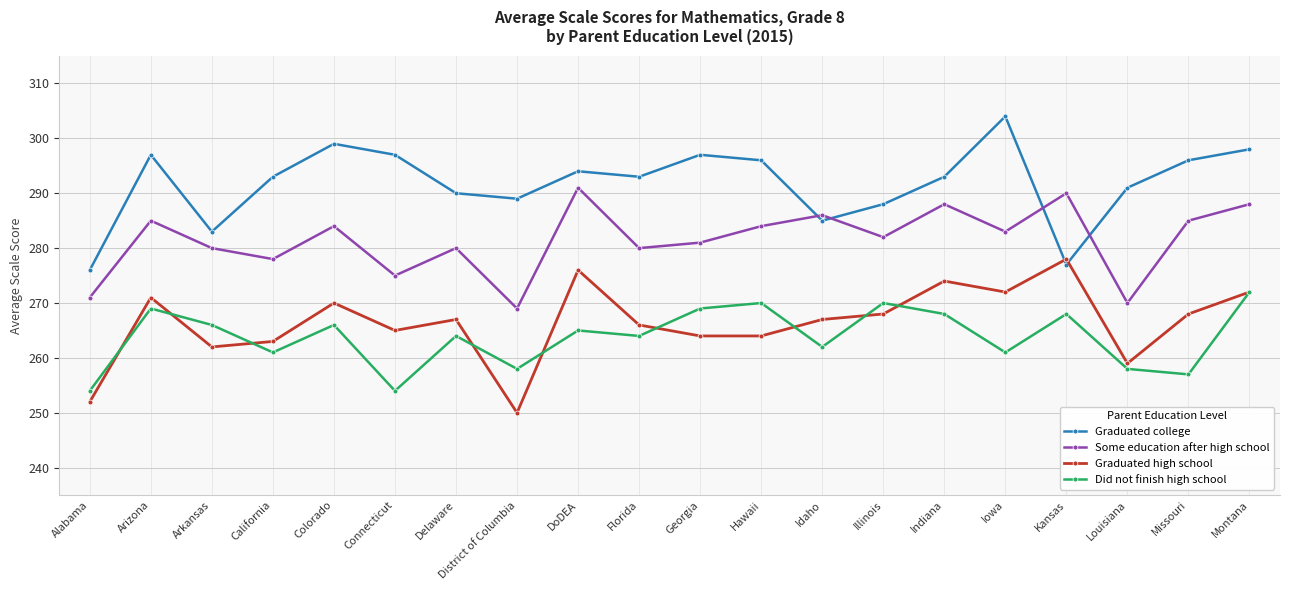

True or false: Did not finish high school has a value of 269 at Georgia.

True